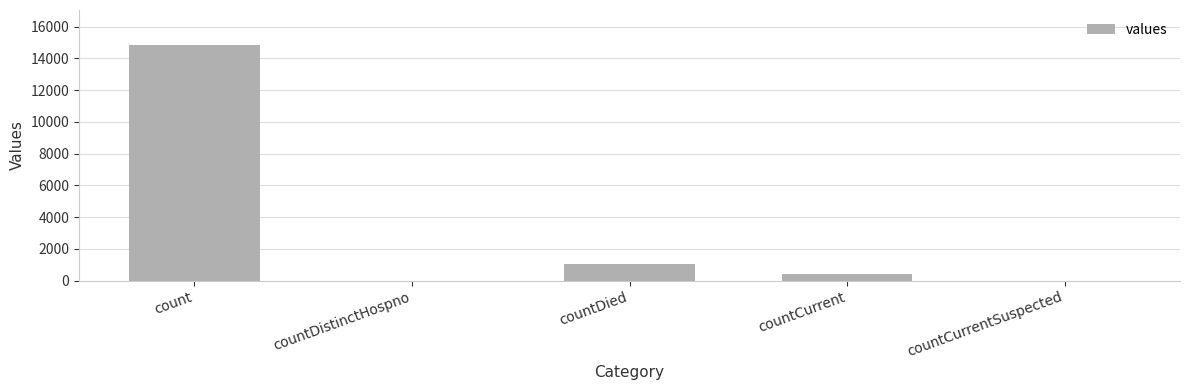

What is the change in value from countCurrent to countCurrentSuspected?

-383